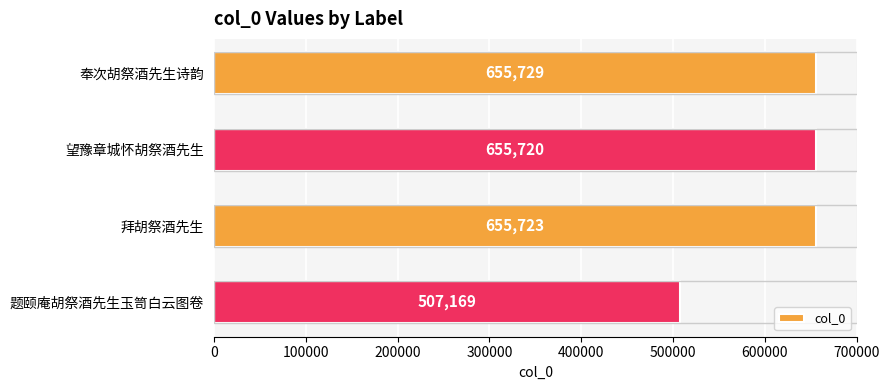

How many data points are less than 655723?

2